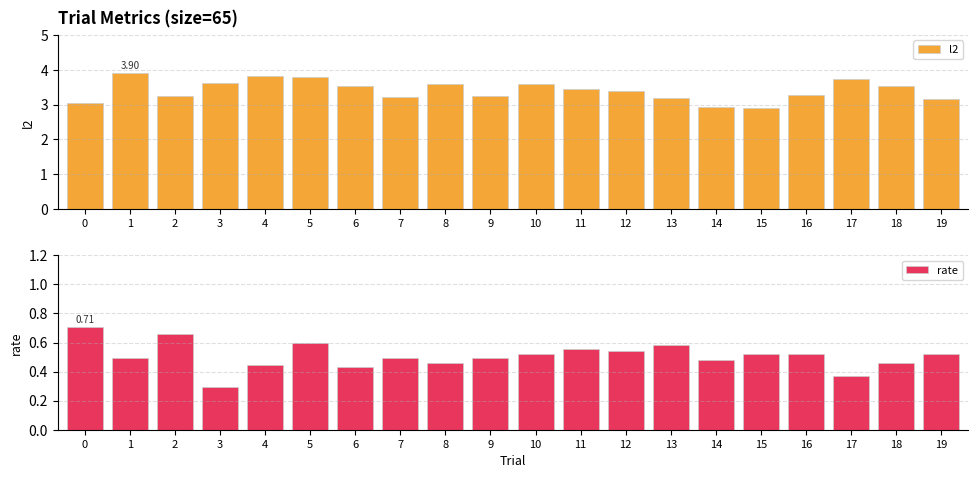

Which series has the largest total across all categories?

l2